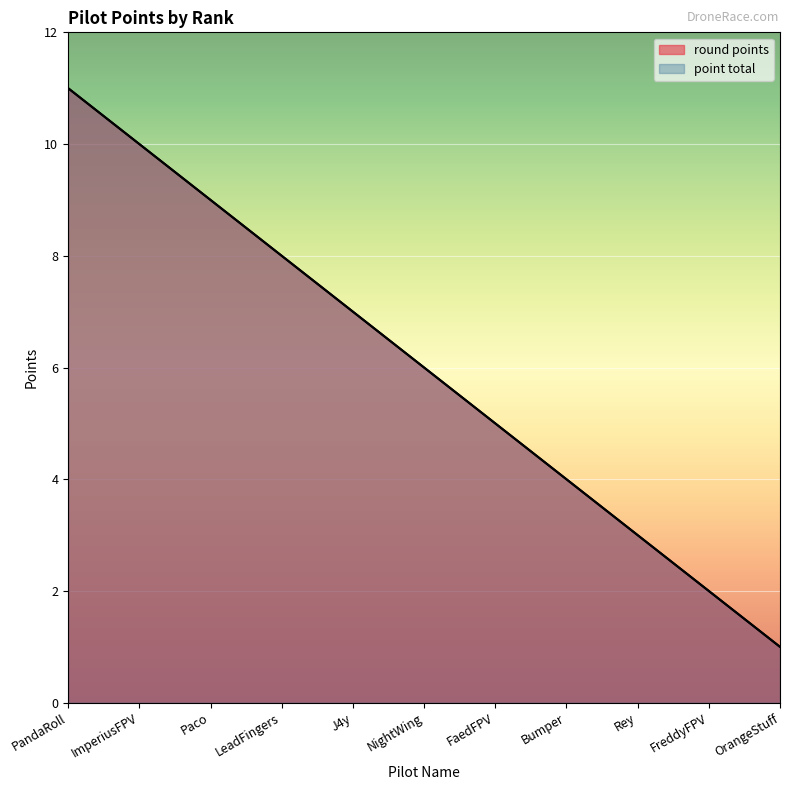

What is the difference between the maximum and minimum values in the point total series?

10